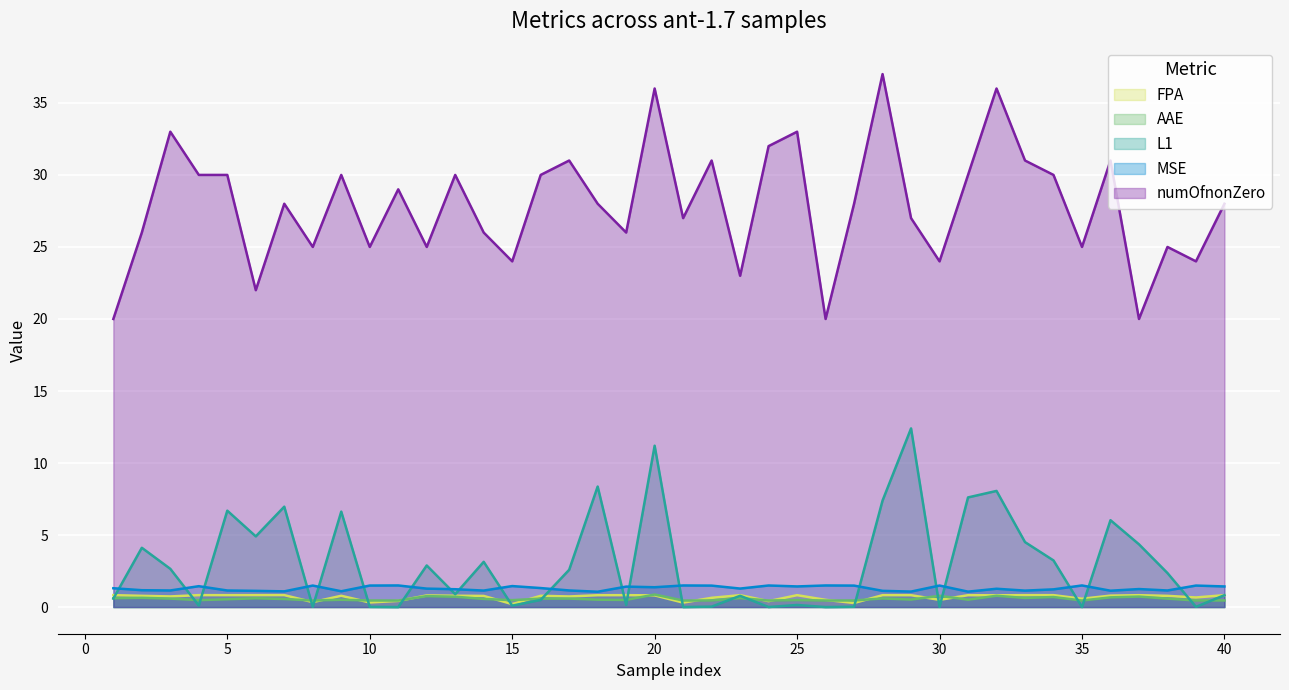

At which label is AAE closest to 0?

11